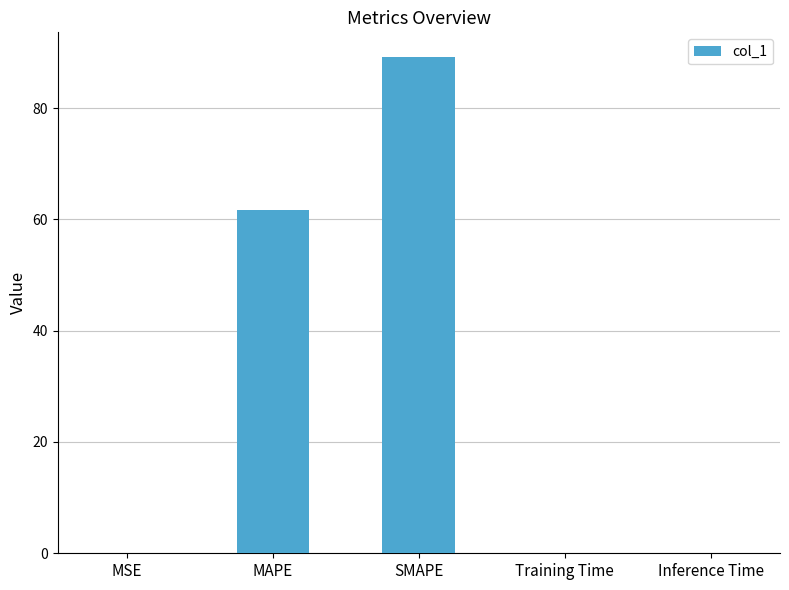

Are the bars grouped side by side (vs. stacked)?

No